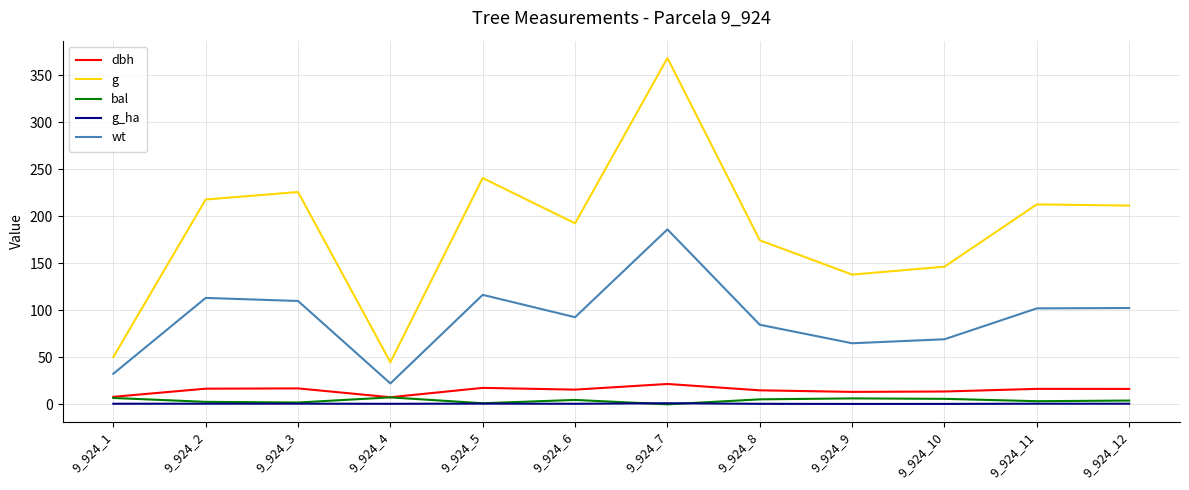

In g_ha, how many points are higher than both neighbors (excluding endpoints)?

4